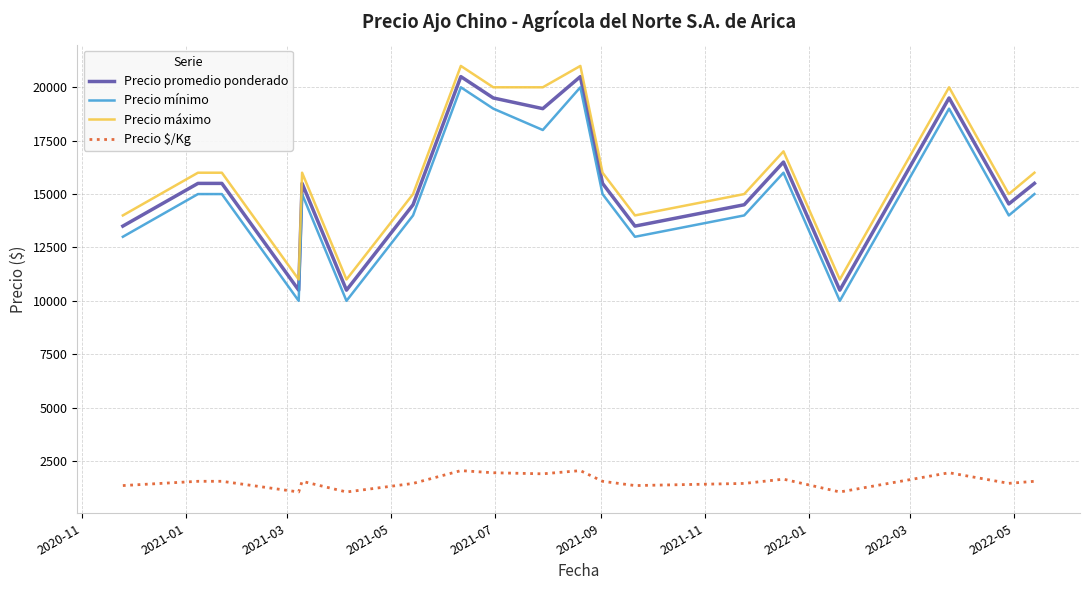

True or false: Precio máximo and Precio $/Kg intersect in this chart.

False